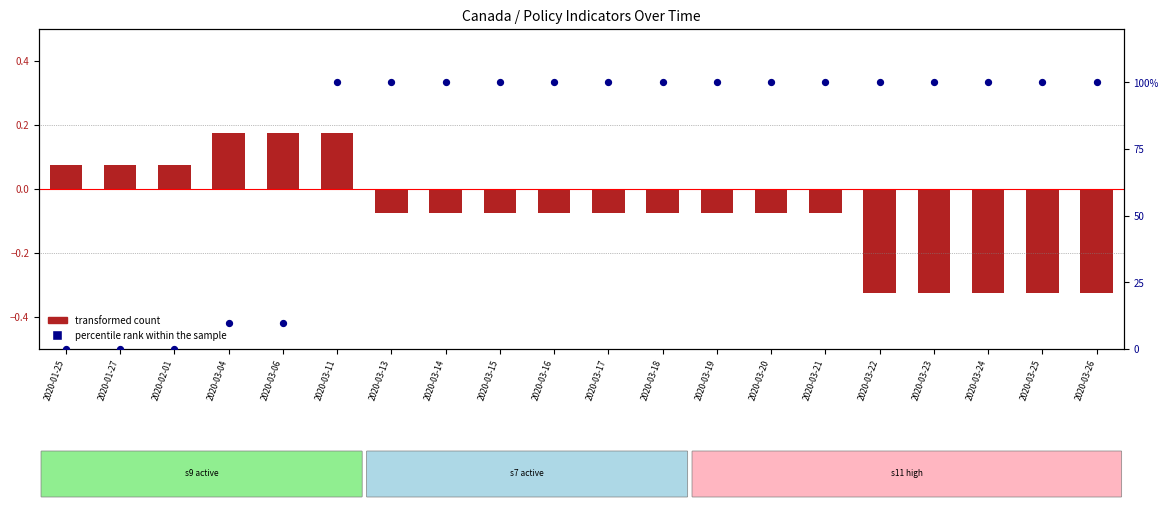

Approximately how many times larger is the value at 2020-03-19 compared to 2020-03-20?

1.0